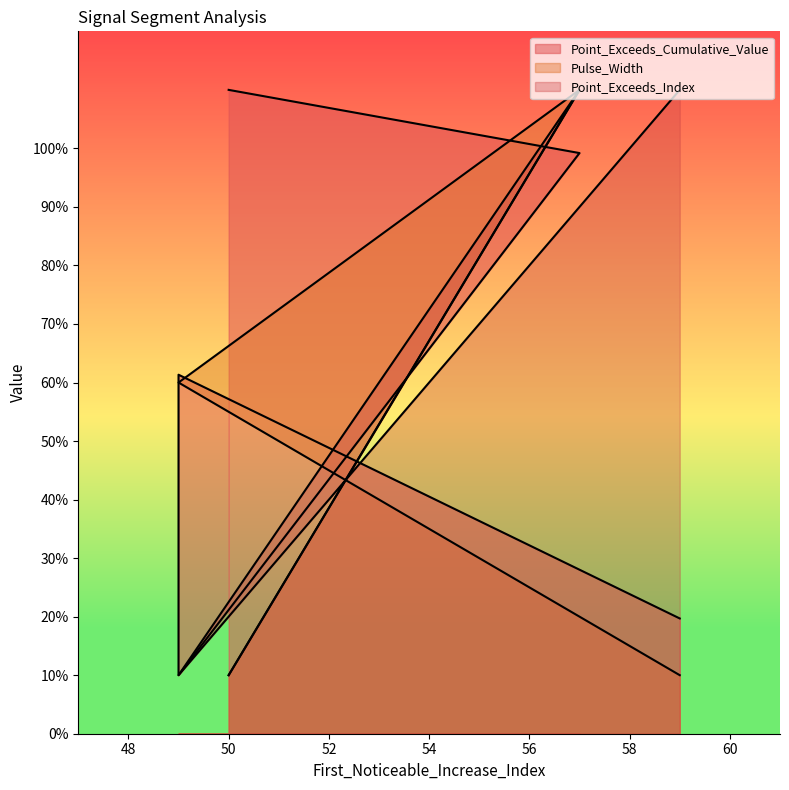

At 50, list the series in order from largest to smallest.

Point_Exceeds_Cumulative_Value, Pulse_Width, Point_Exceeds_Index